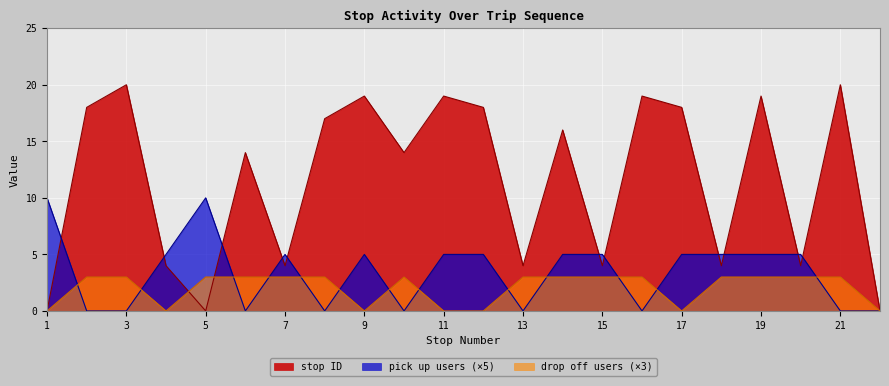

Count the number of categories in the chart.

22